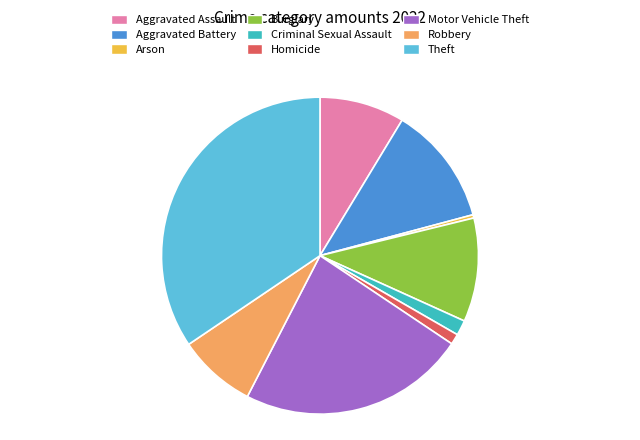

How many slices are in this pie chart?

9